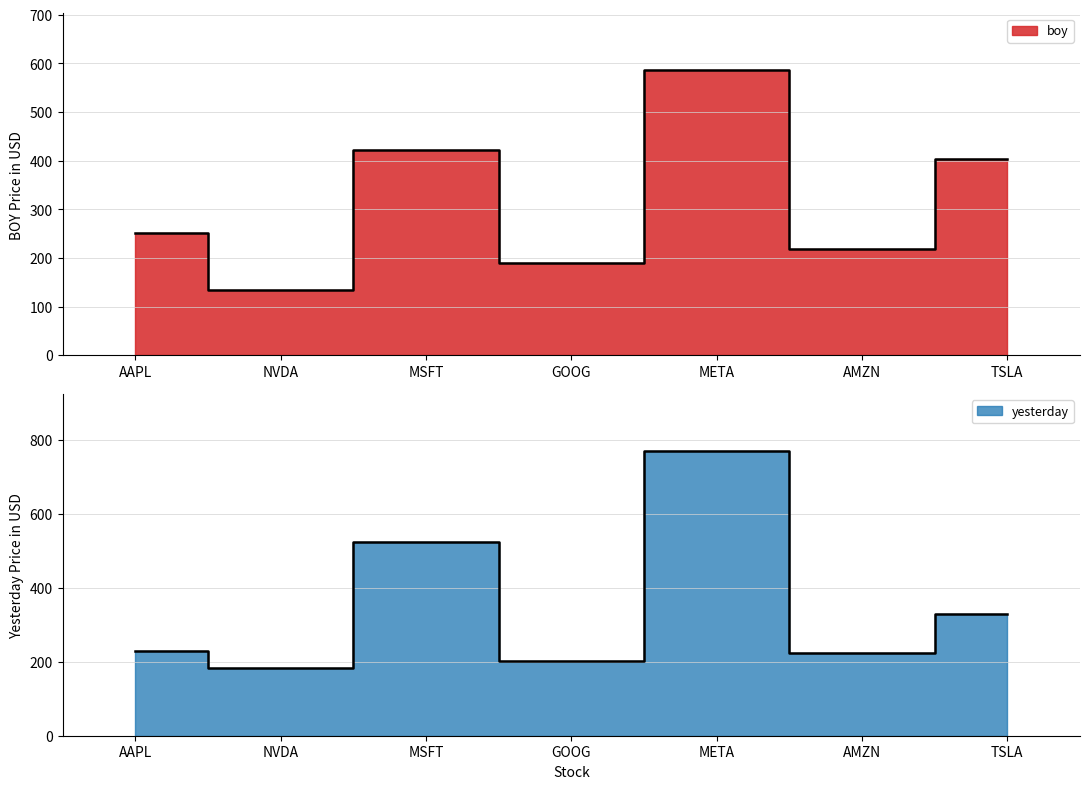

What are all the series names shown in the legend?

boy, yesterday